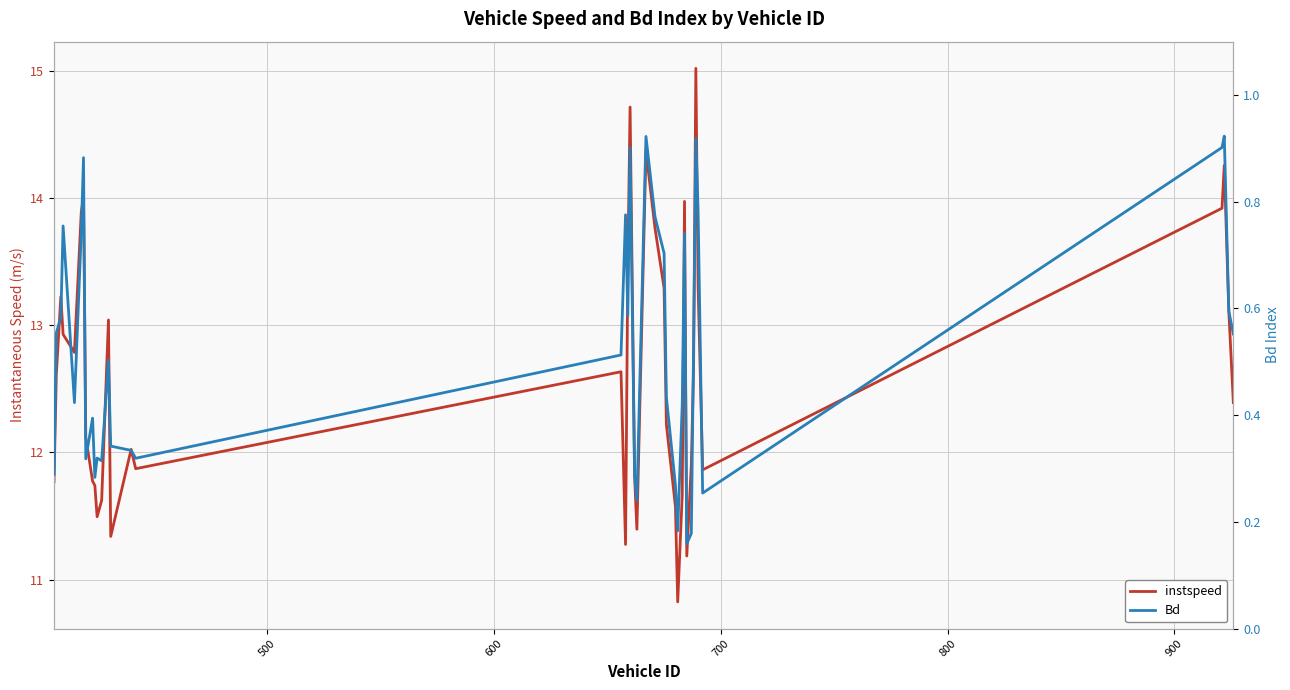

In instspeed, how many points are higher than both neighbors (excluding endpoints)?

10